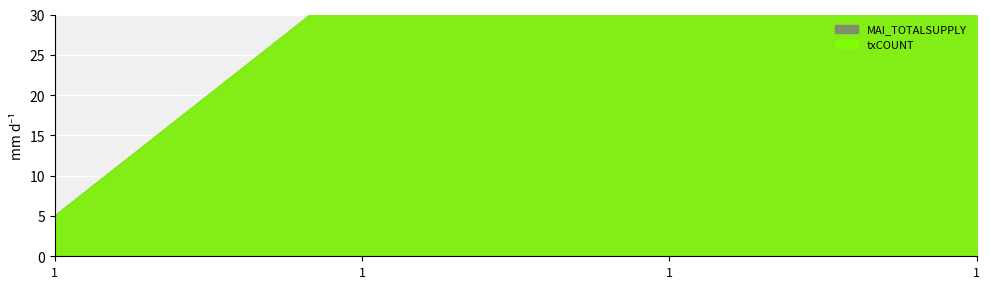

Which has a higher value, 1 or 1?

1